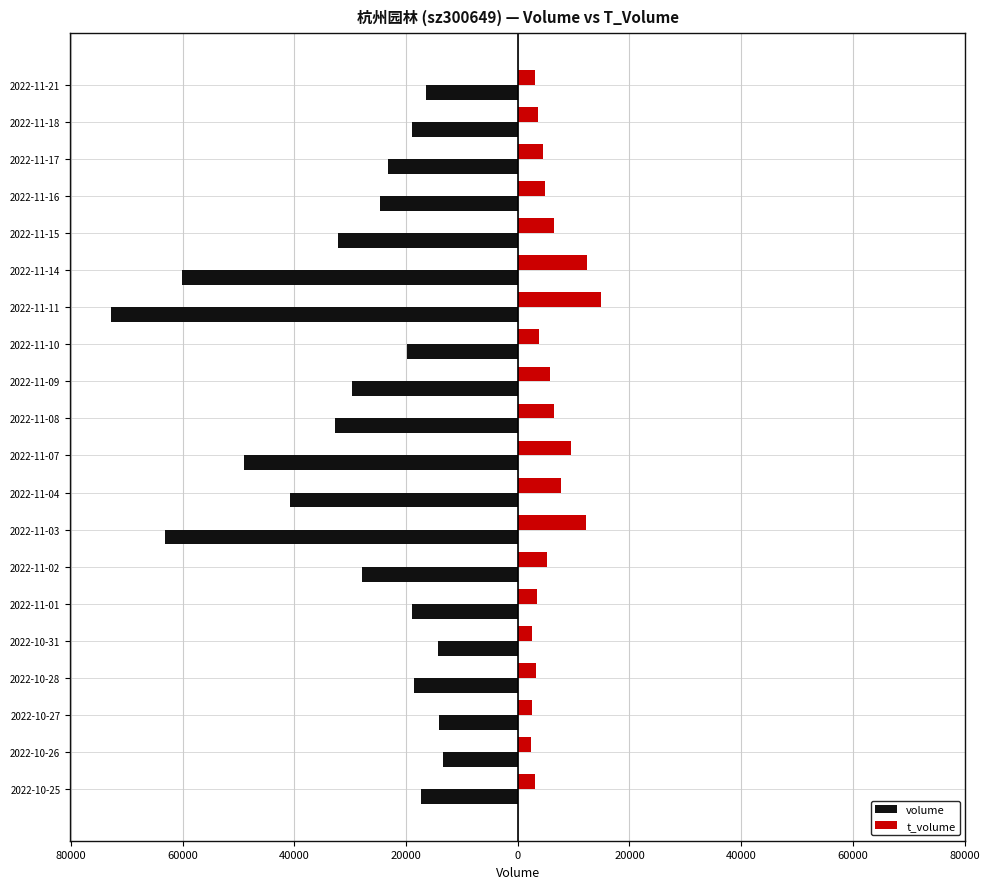

What are all the series names shown in the legend?

volume, t_volume